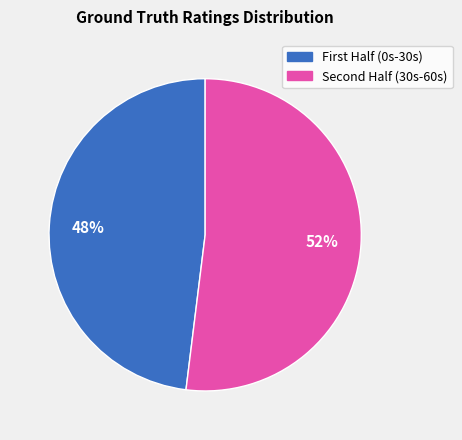

To the nearest percent, what is the average slice percentage?

50%